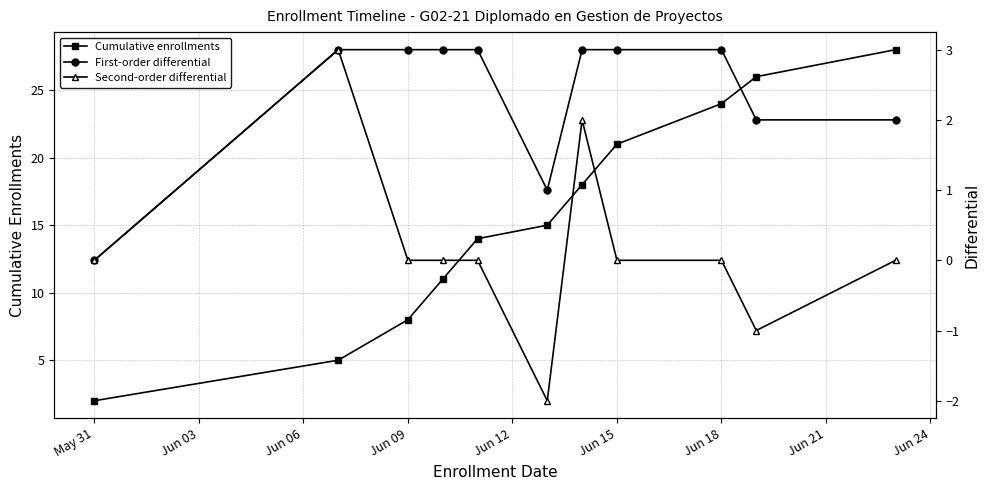

What is the value of the First-order differential point at the 11th from the left?

2